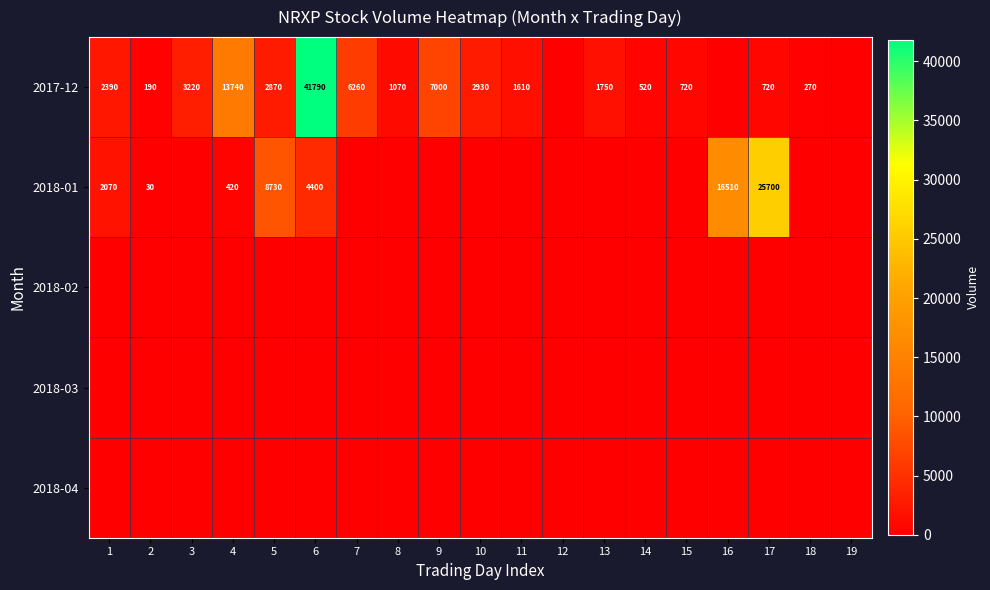

True or false: 2017-12 has a value of 270 at 18.

True